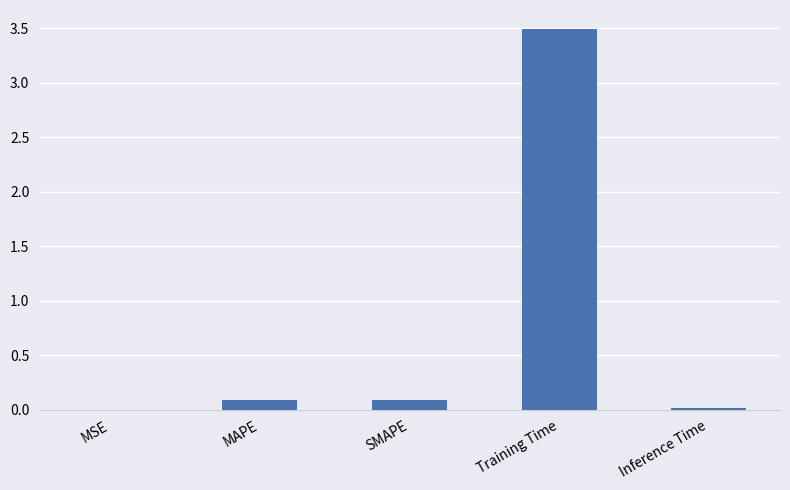

Which has a higher value, Inference Time or Training Time?

Training Time